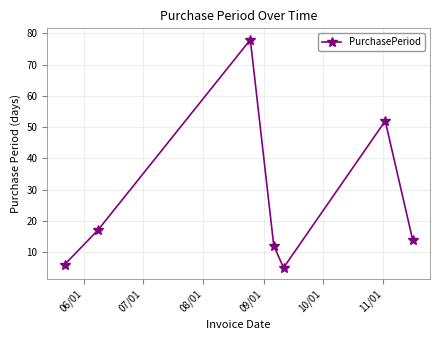

What is the sum of all values?

184